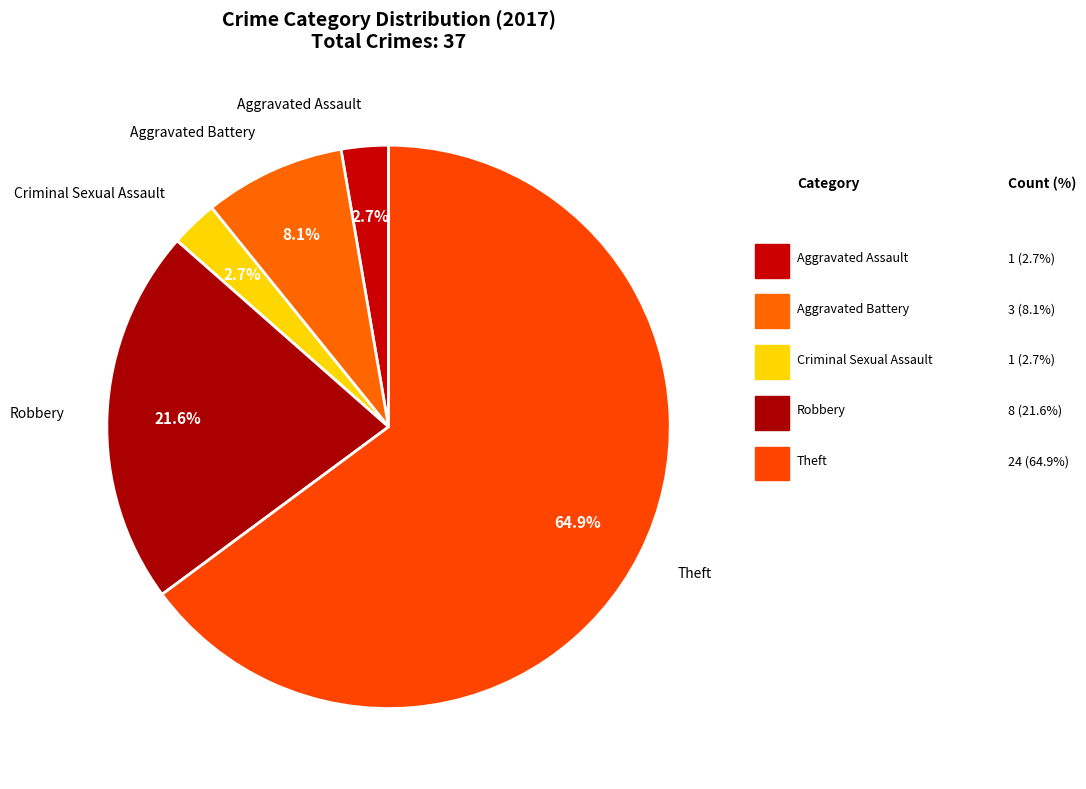

How many segments does this pie chart have?

5